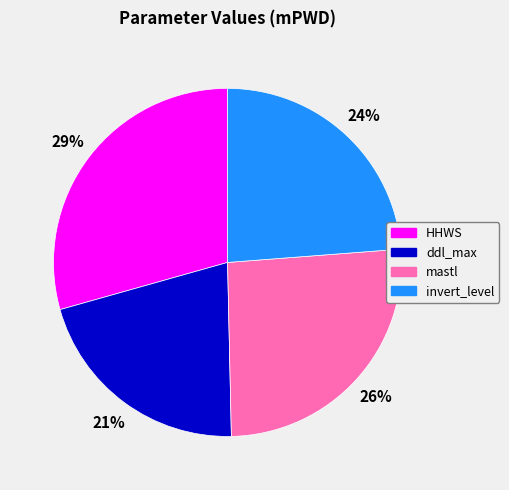

Count the number of slices in the pie.

4